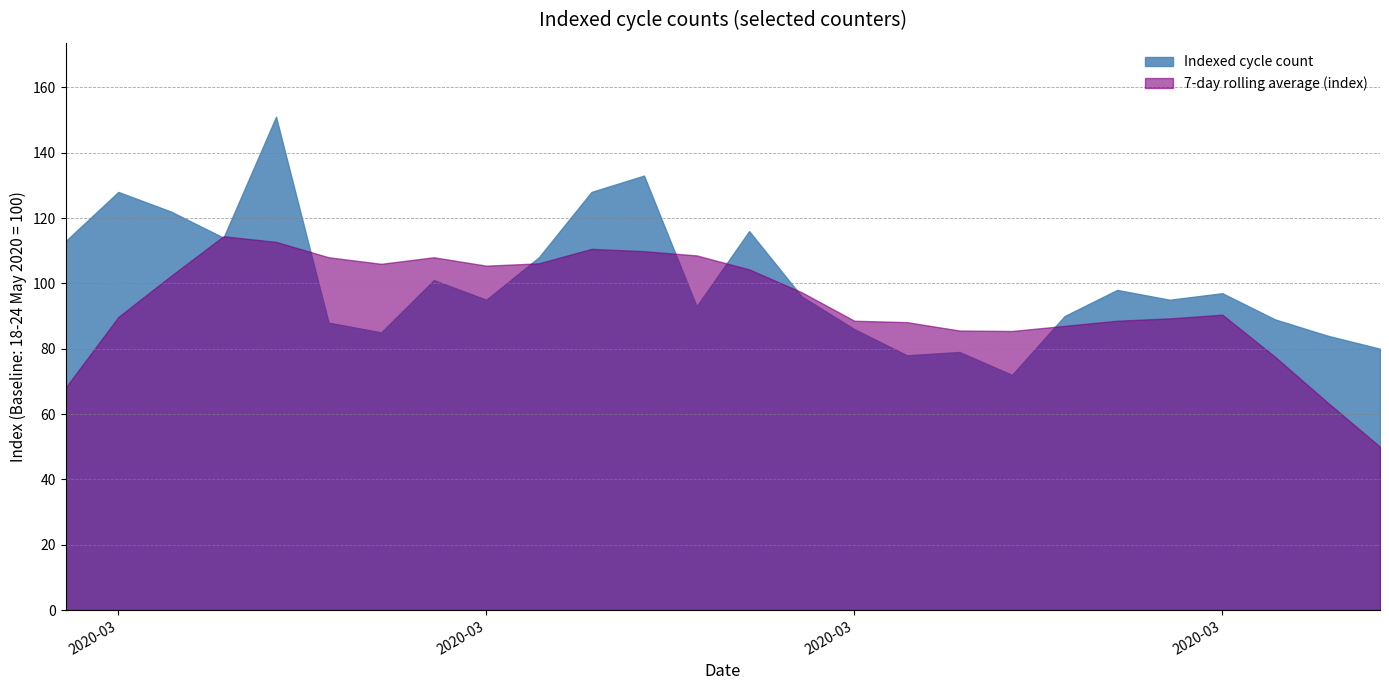

What is the change in value from 2020-03-15 to 2020-03-21?

+8